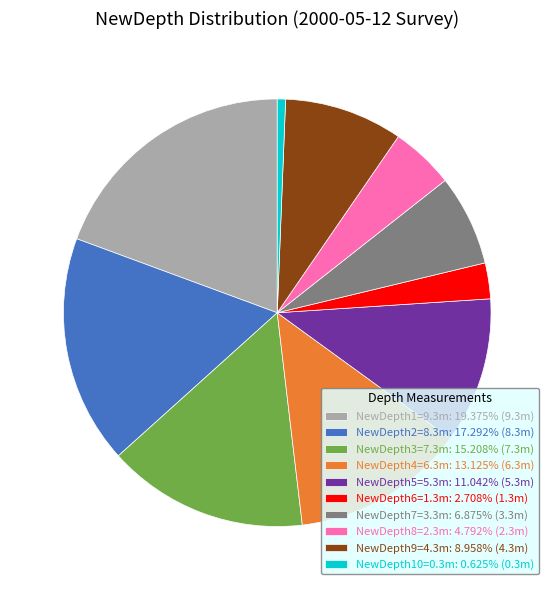

Approximately how many times larger is the value at NewDepth5=5.3m: 11.042% (5.3m) compared to NewDepth2=8.3m: 17.292% (8.3m)?

0.6